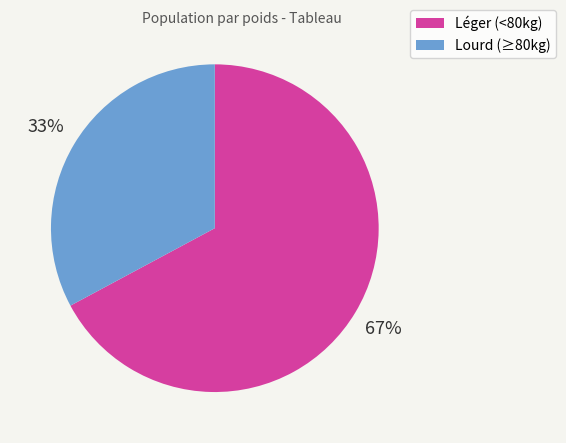

To the nearest percent, what is the difference between the Lourd (≥80kg) and Léger (<80kg) slice percentages?

34%